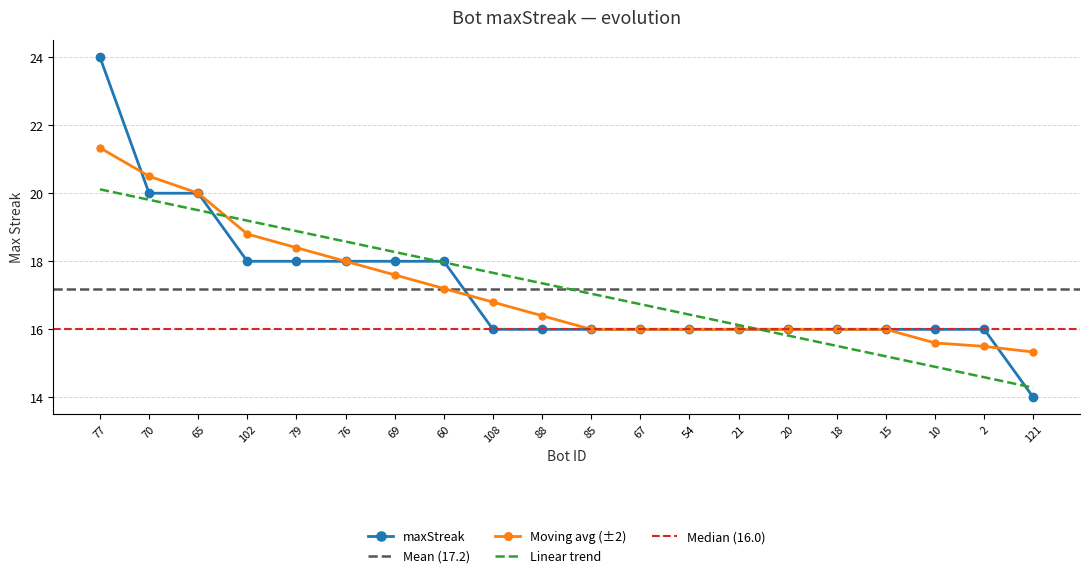

Which category has the lowest value across all series?

121